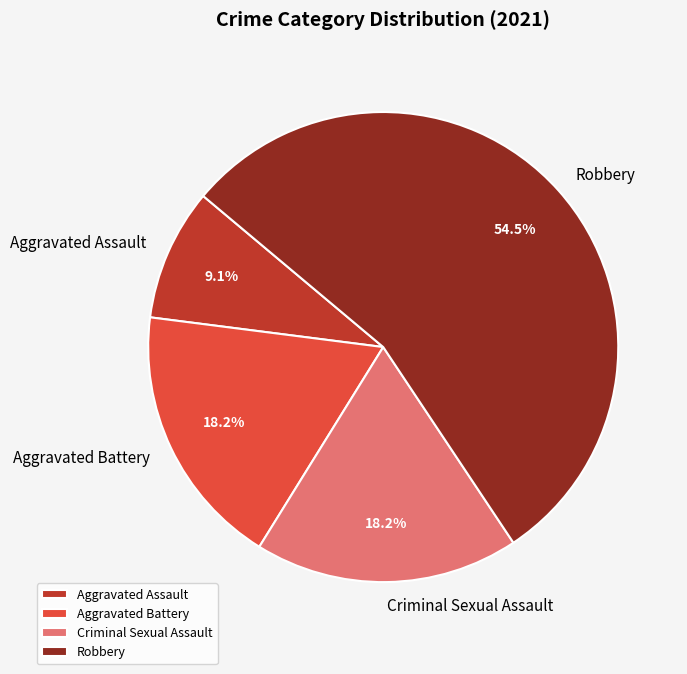

To the nearest percent, what is the difference between the Criminal Sexual Assault and Aggravated Assault slice percentages?

9%